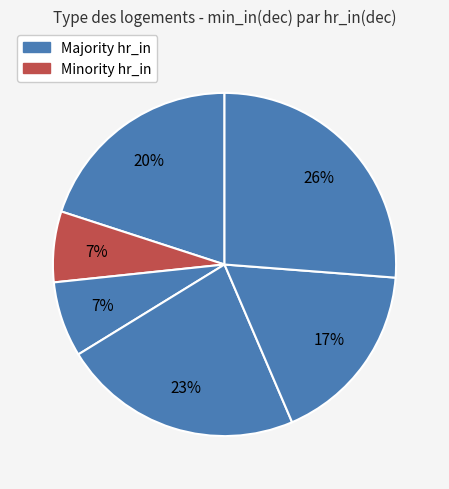

To the nearest percent, what is the average slice percentage?

17%